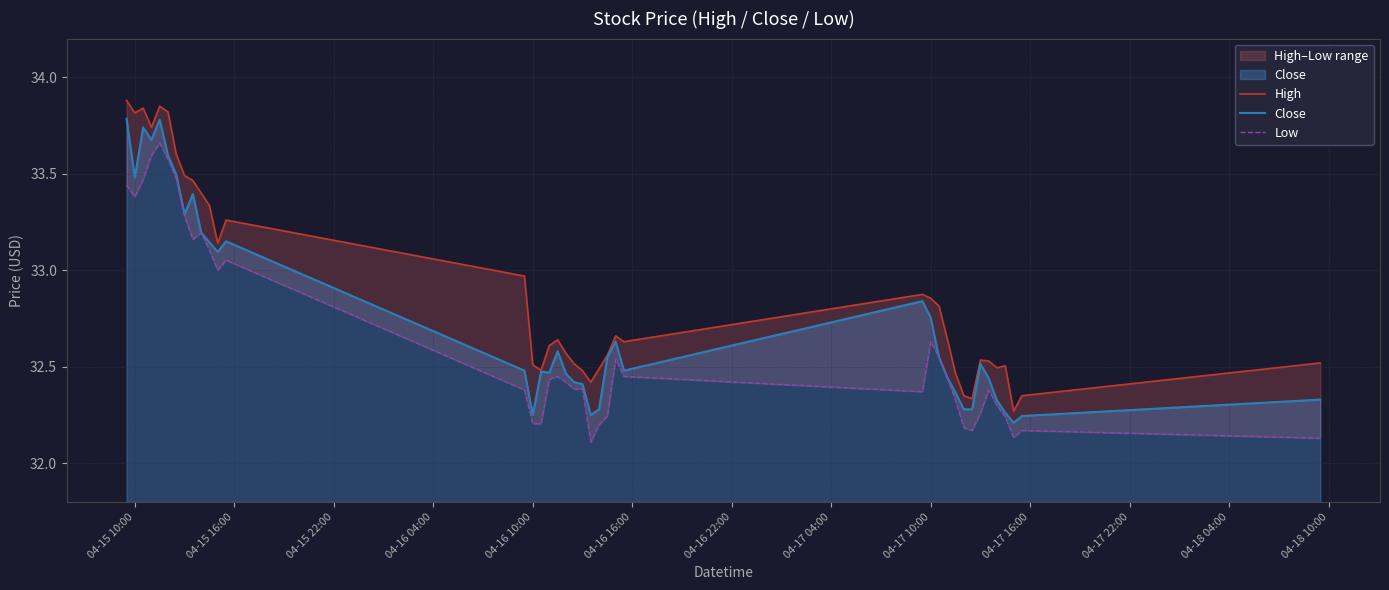

What is the maximum value for Close?

33.8